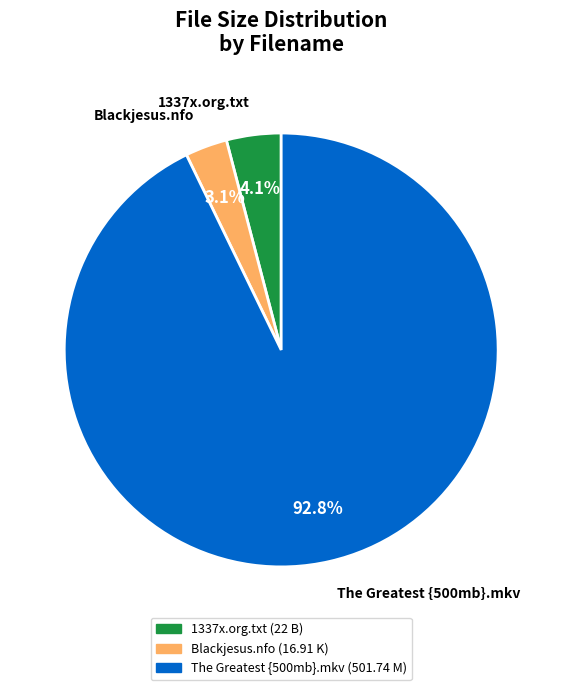

Between 1337x.org.txt and The Greatest {500mb}.mkv, which is larger?

The Greatest {500mb}.mkv